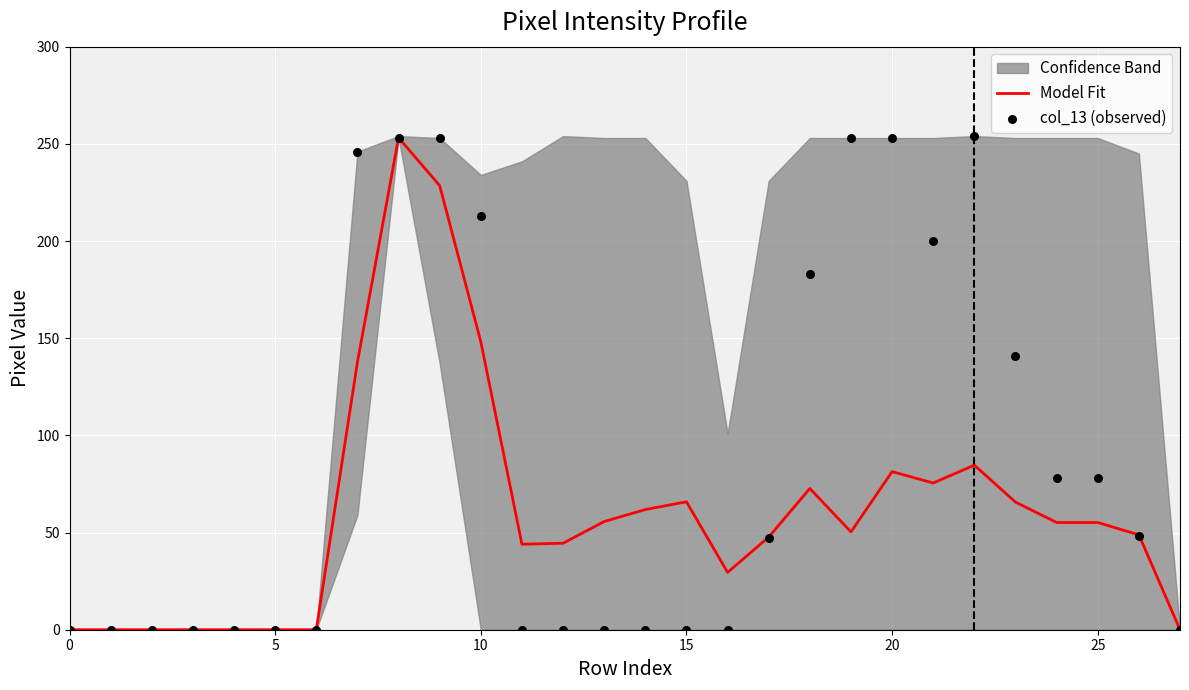

What are all the series names shown in the legend?

Model Fit, col_13 (observed)